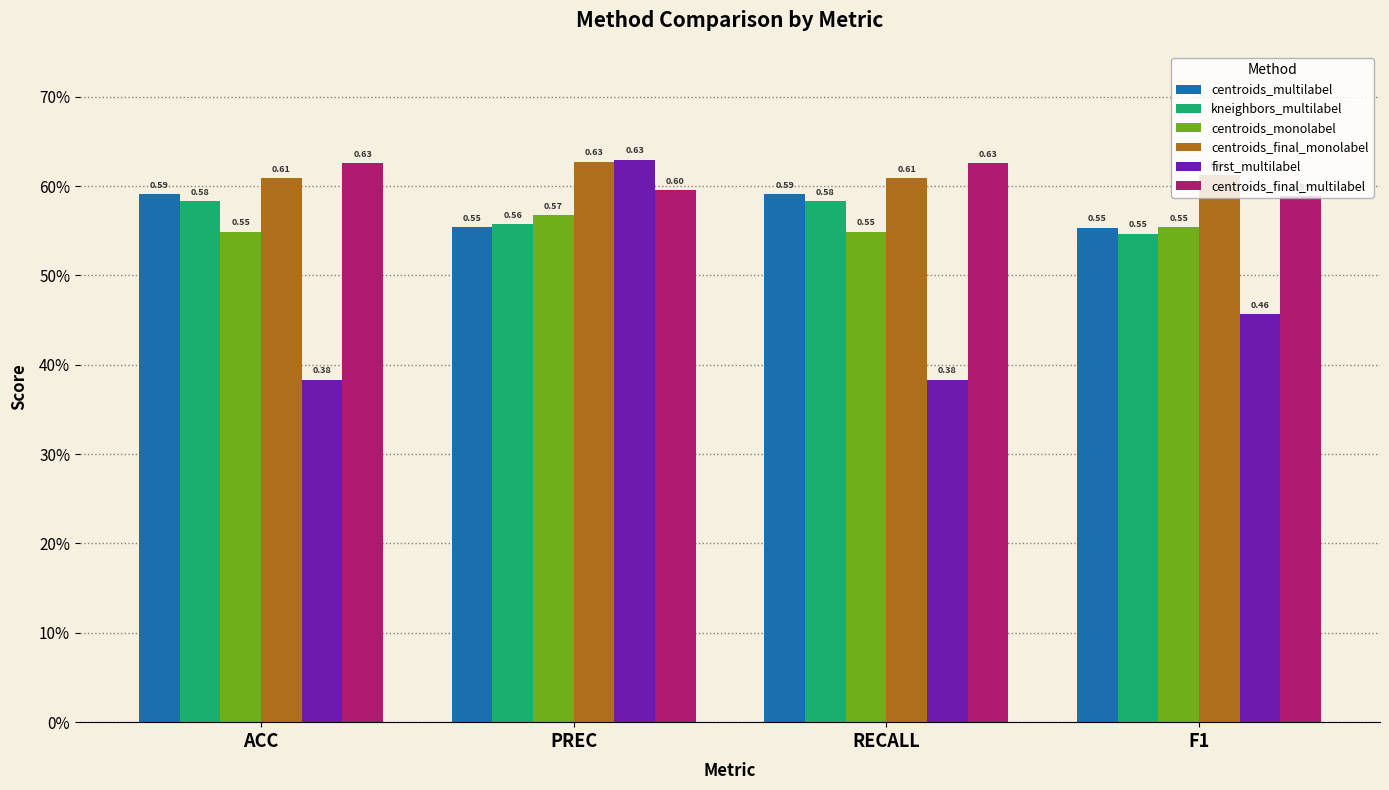

Are the bars grouped side by side (vs. stacked)?

Yes